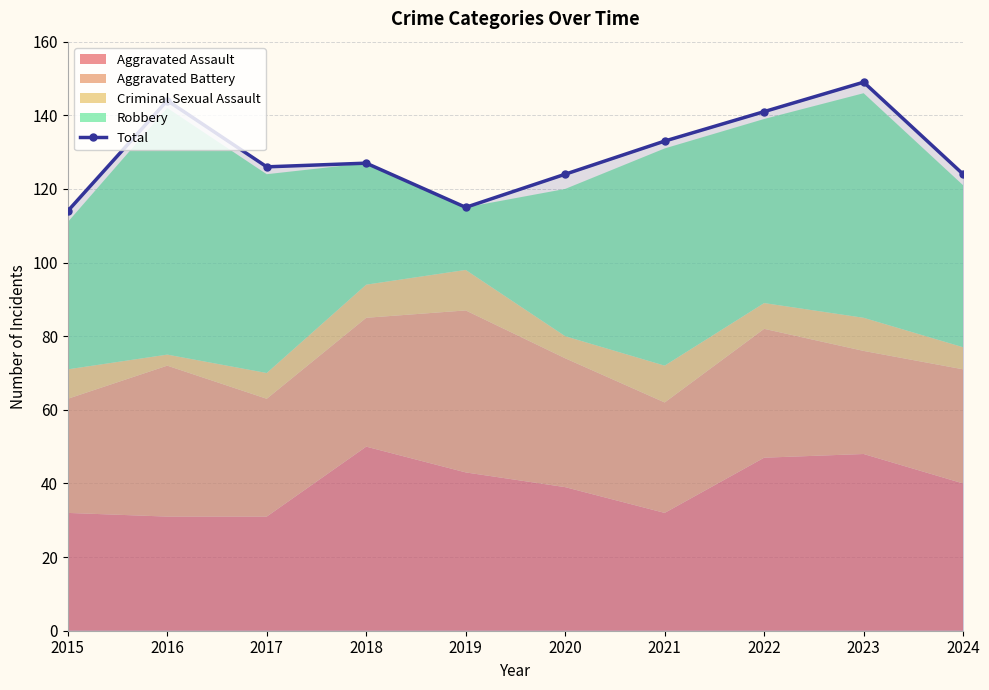

What is the difference between the maximum and minimum values?

35